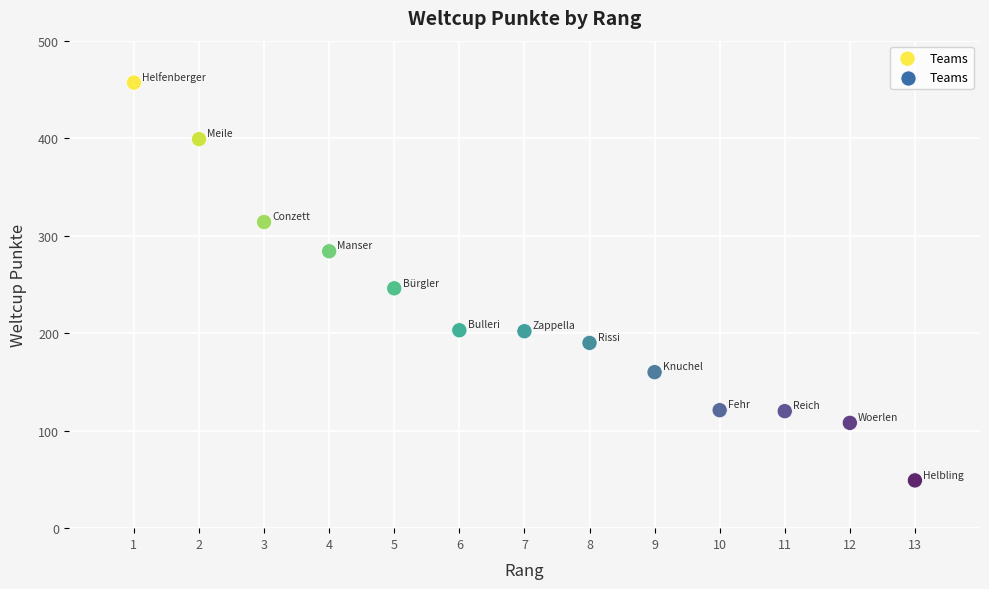

What Y value in the scatter plot is closest to 253?

246